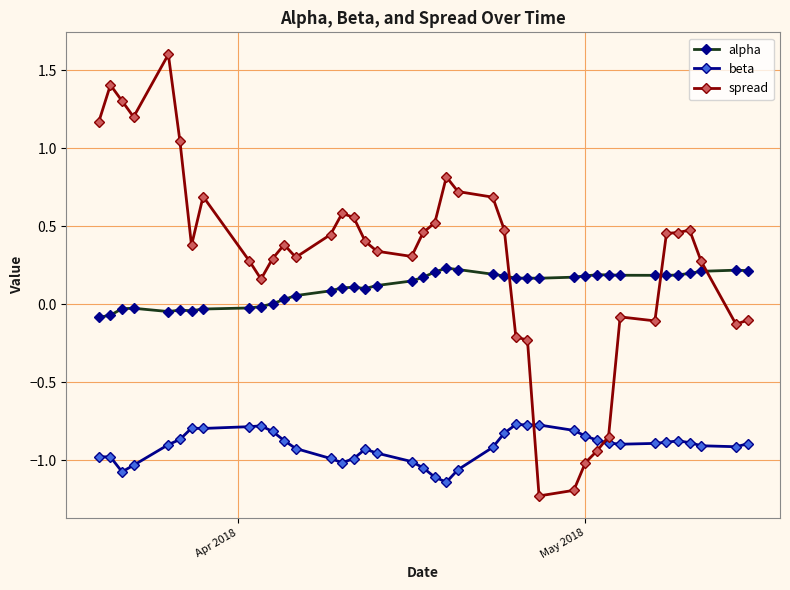

What is the minimum value for spread?

-1.2